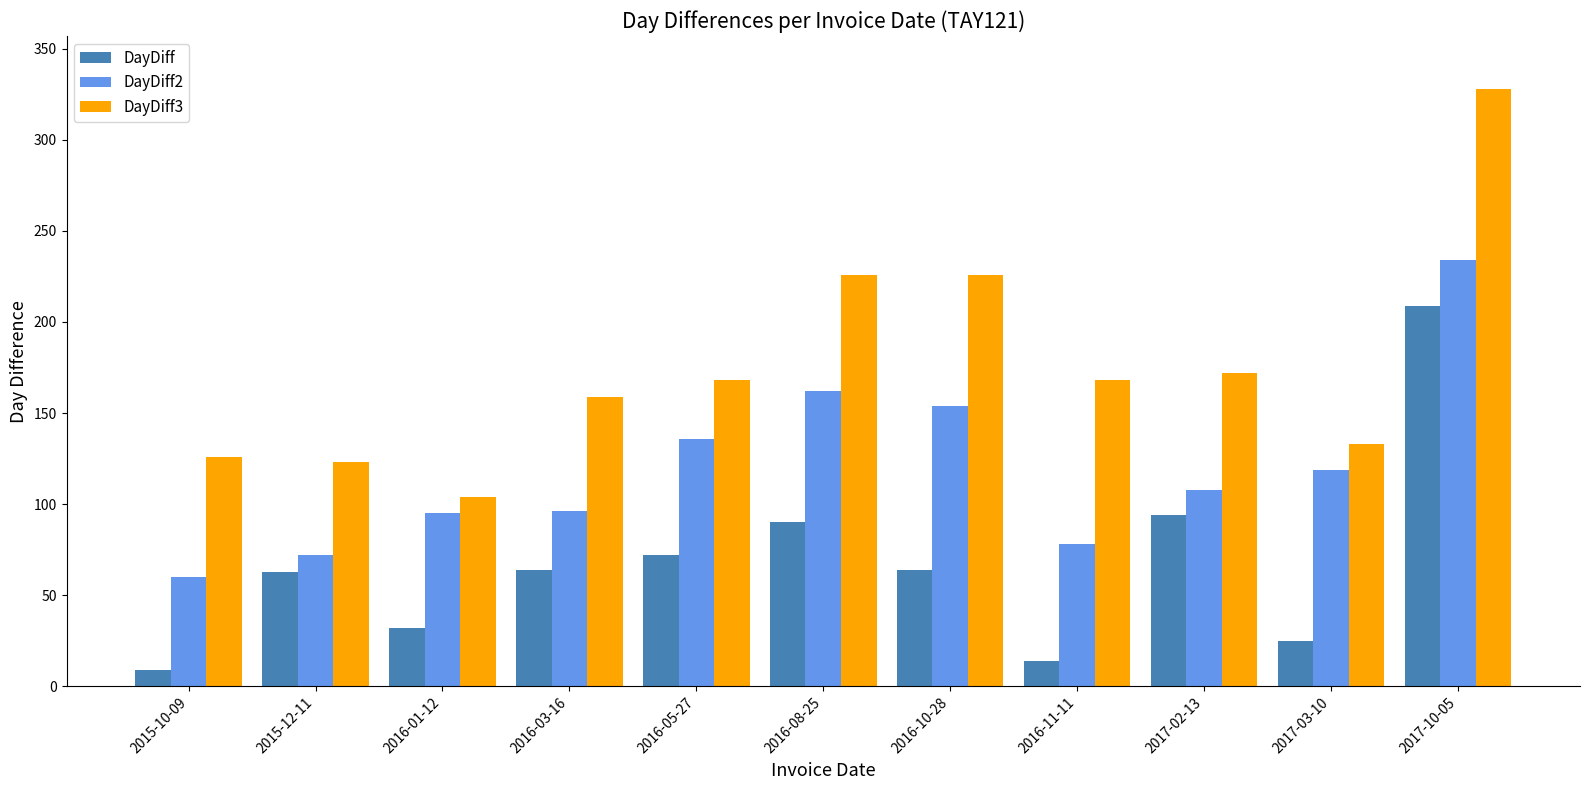

The value of DayDiff2 at 2015-10-09 is 60. True or false?

True